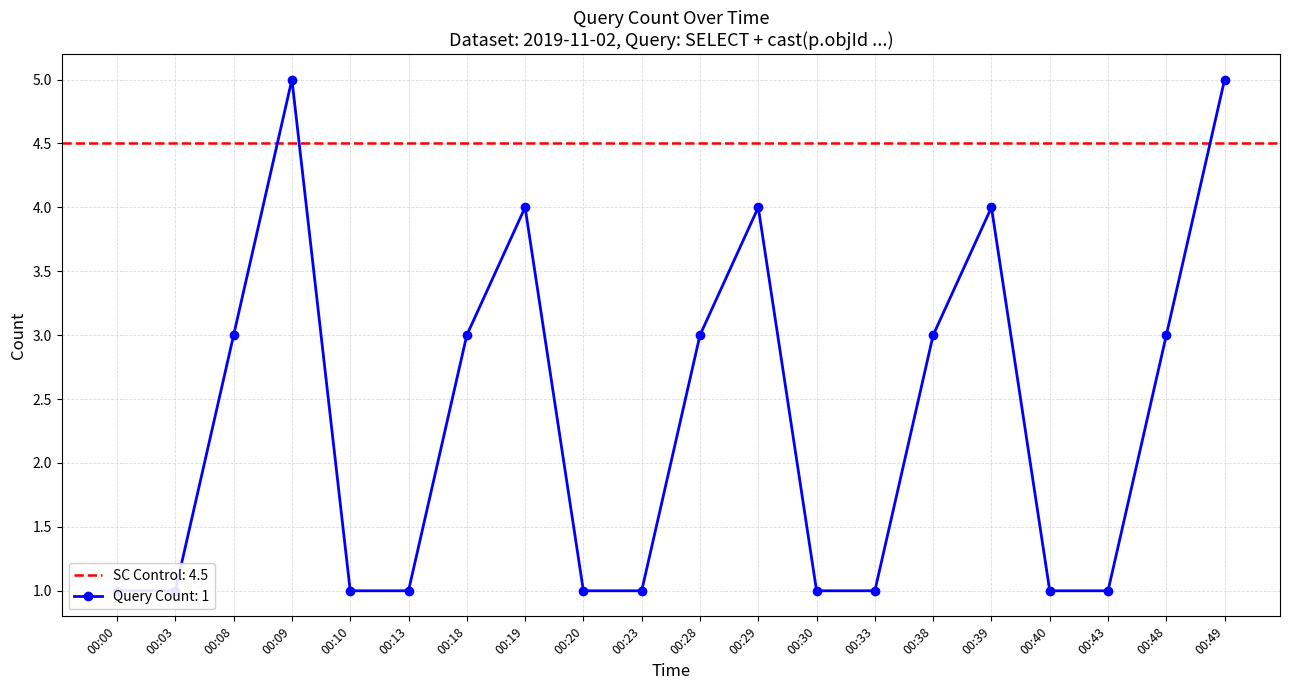

The chart shows a value of 1 at 00:13. True or false?

True